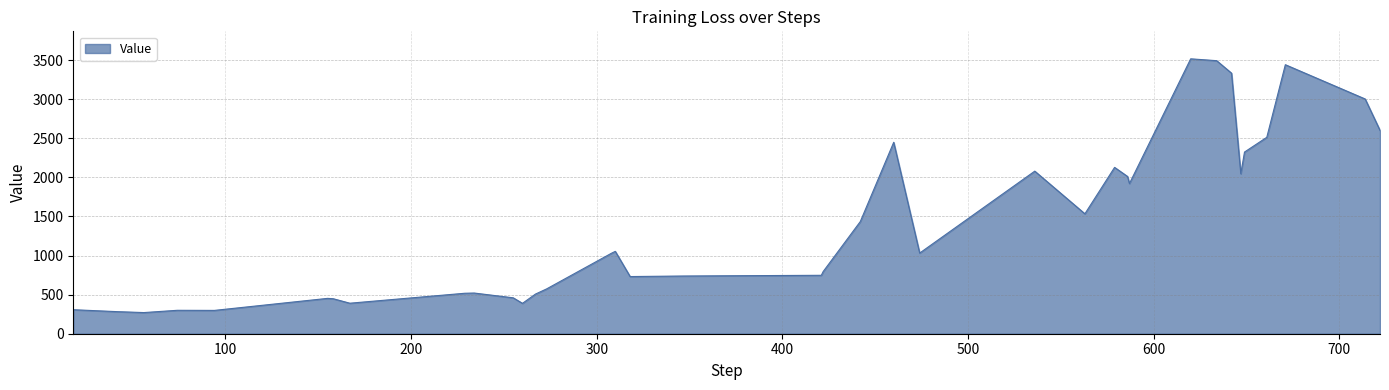

What is the minimum value shown in the chart?

270.5